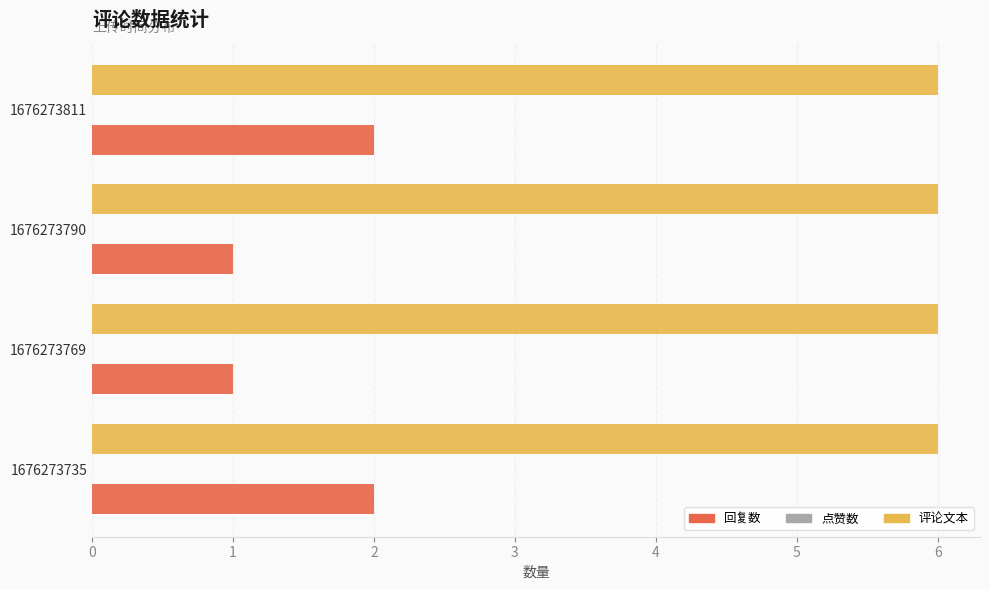

What is the average value of the 评论文本 series?

6